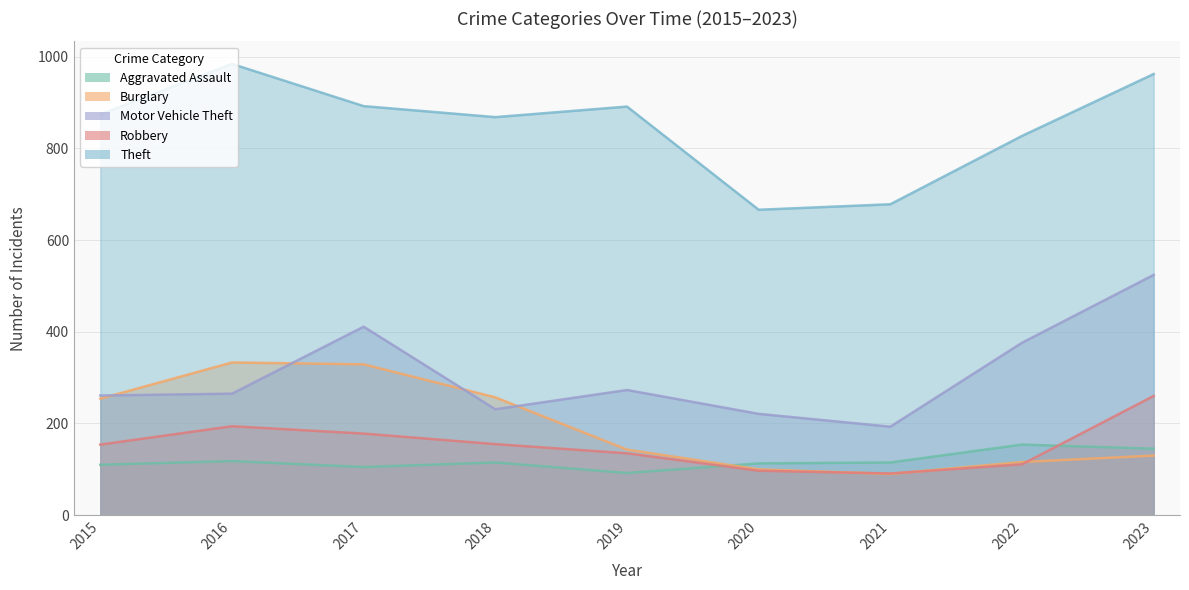

What is the total value across all series at 2015?

1653